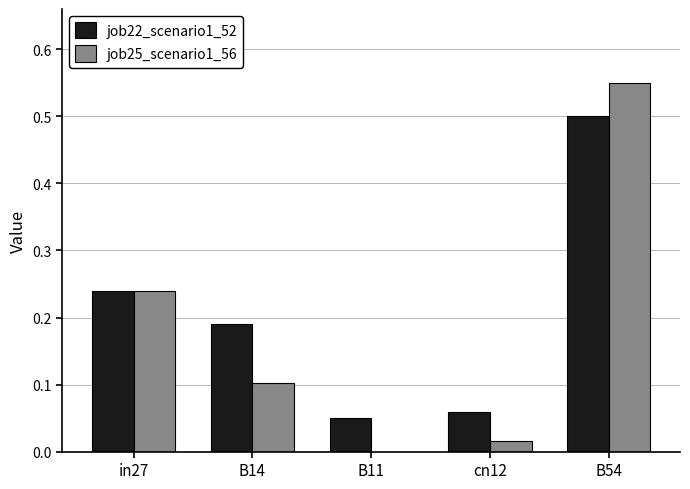

What is the sum of all job22_scenario1_52 values?

1.0